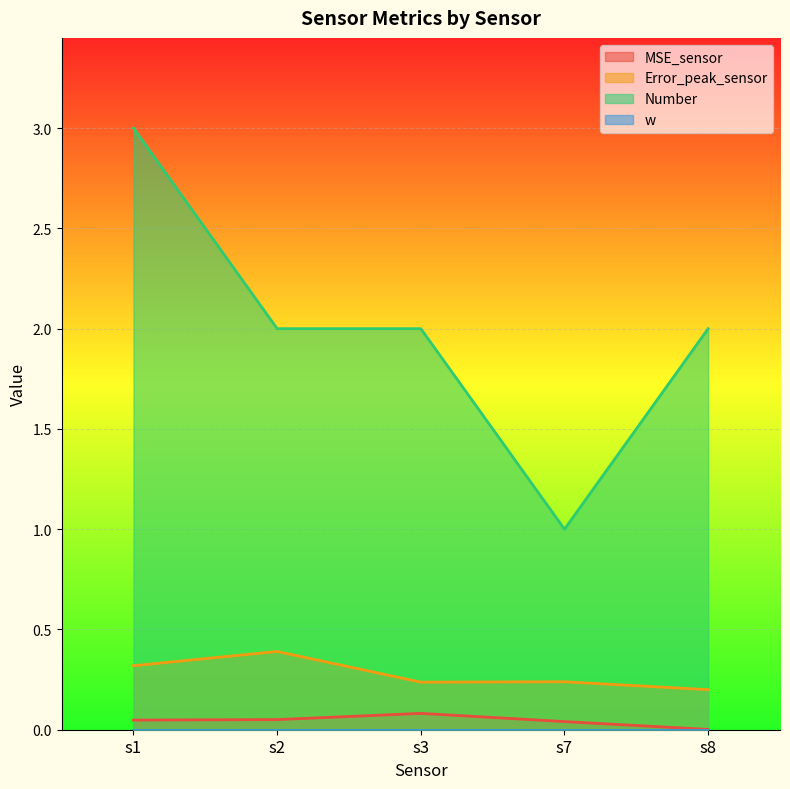

What is the difference between the maximum and minimum values in the MSE_sensor series?

0.1